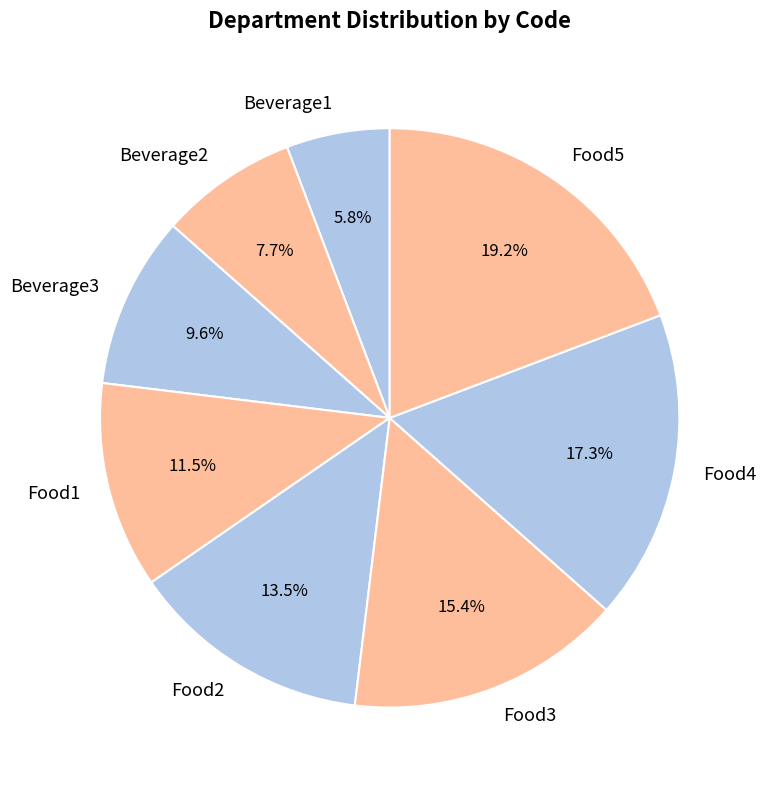

Which slice is the smallest?

Beverage1